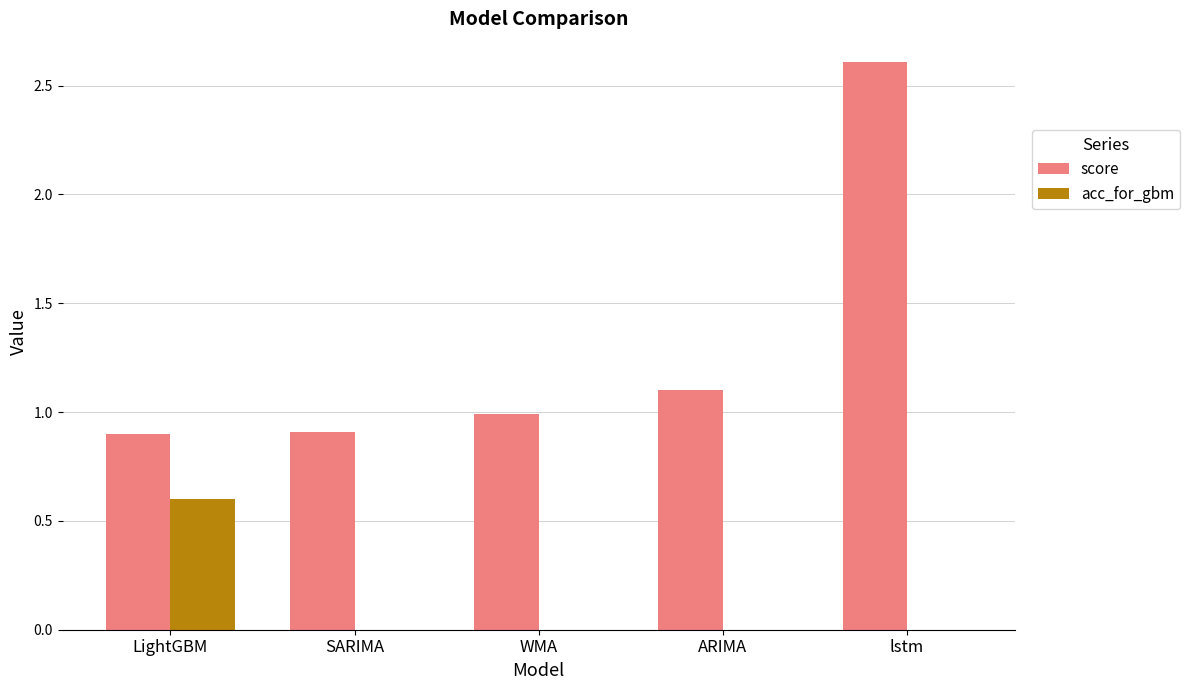

Is the value of acc_for_gbm at SARIMA greater than the value of score at SARIMA?

No